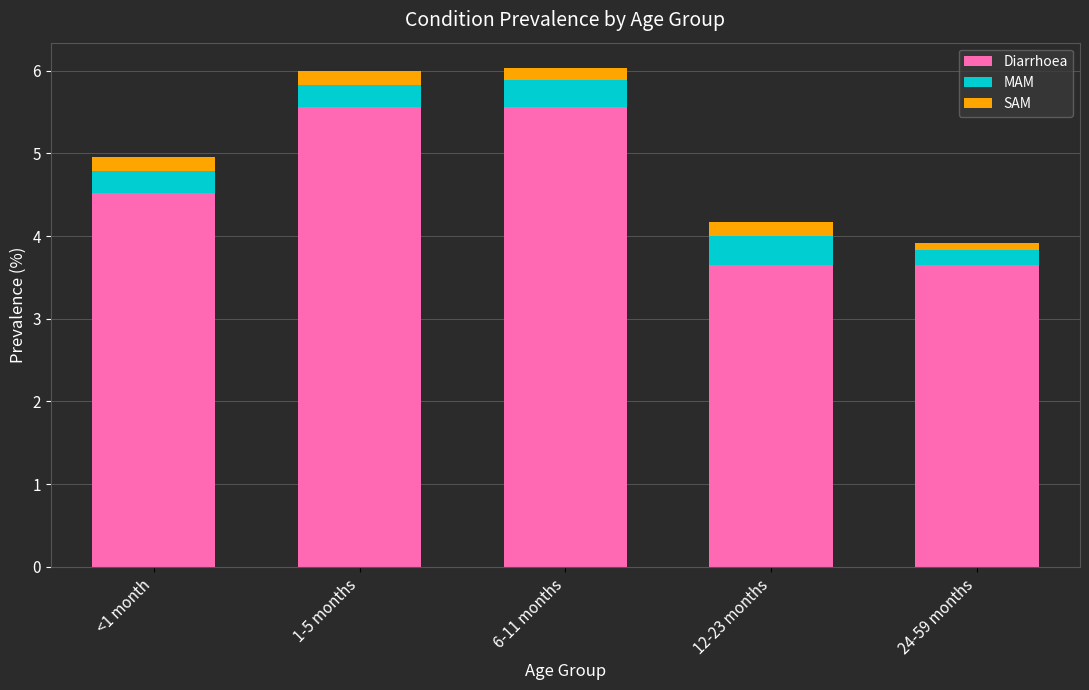

How many Diarrhoea values are between 3 and 5?

3